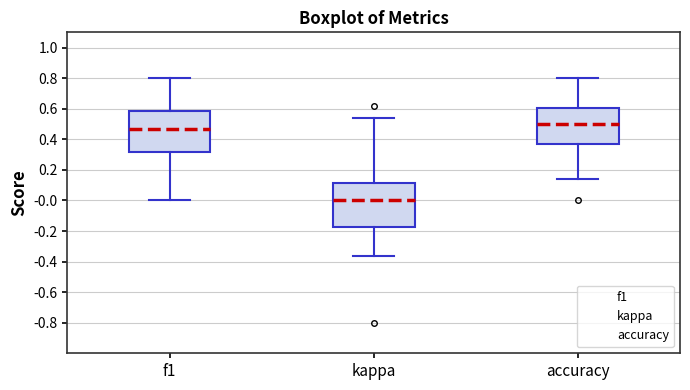

Reading left to right, transcribe this box plot: for each box, give where its median line is, the range the box spans, and where its two whiskers end, as read against the y-axis. The values are not printed on the chart, so give them approximately, as read against the axis.

f1: median 0.46, box 0.32 to 0.58, whiskers 0.00 to 0.80
kappa: median 0.00, box -0.18 to 0.12, whiskers -0.36 to 0.54
accuracy: median 0.50, box 0.36 to 0.60, whiskers 0.14 to 0.80